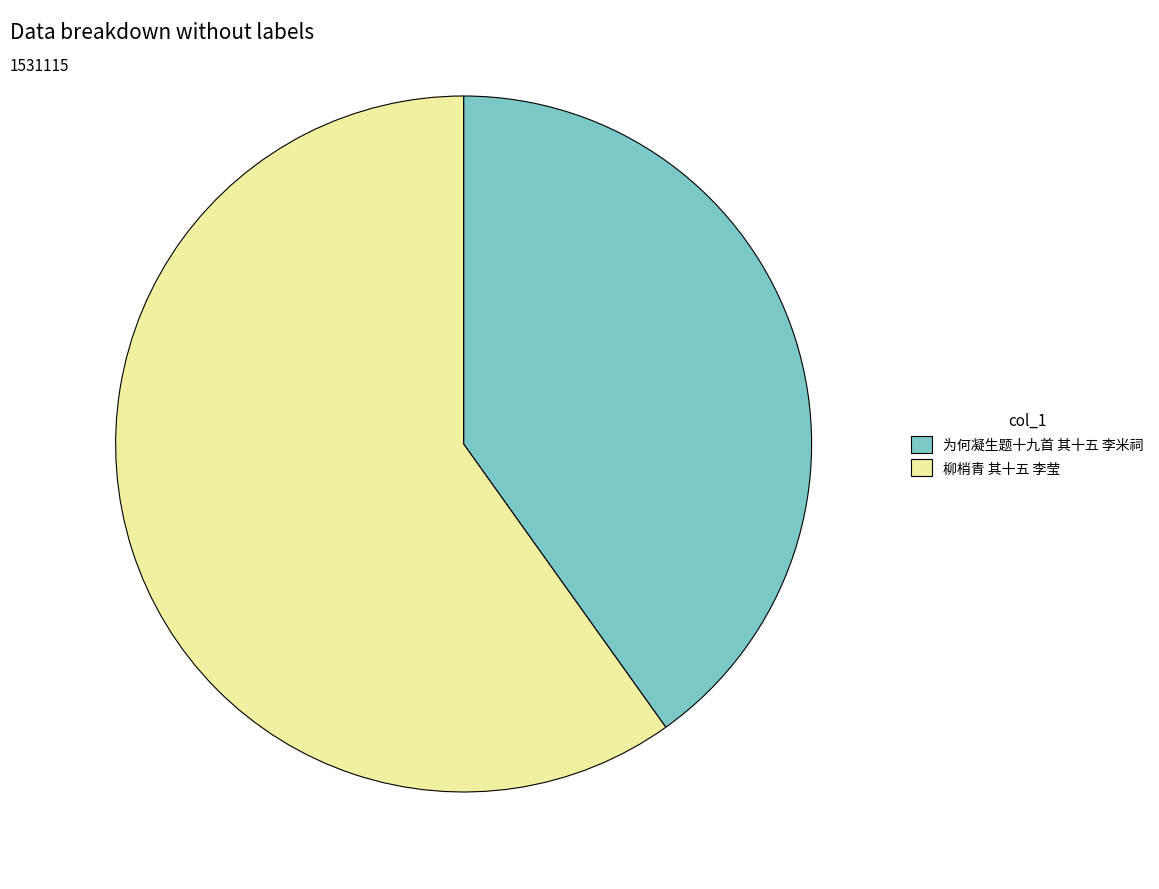

What is the largest slice in the pie chart?

柳梢青 其十五 李莹